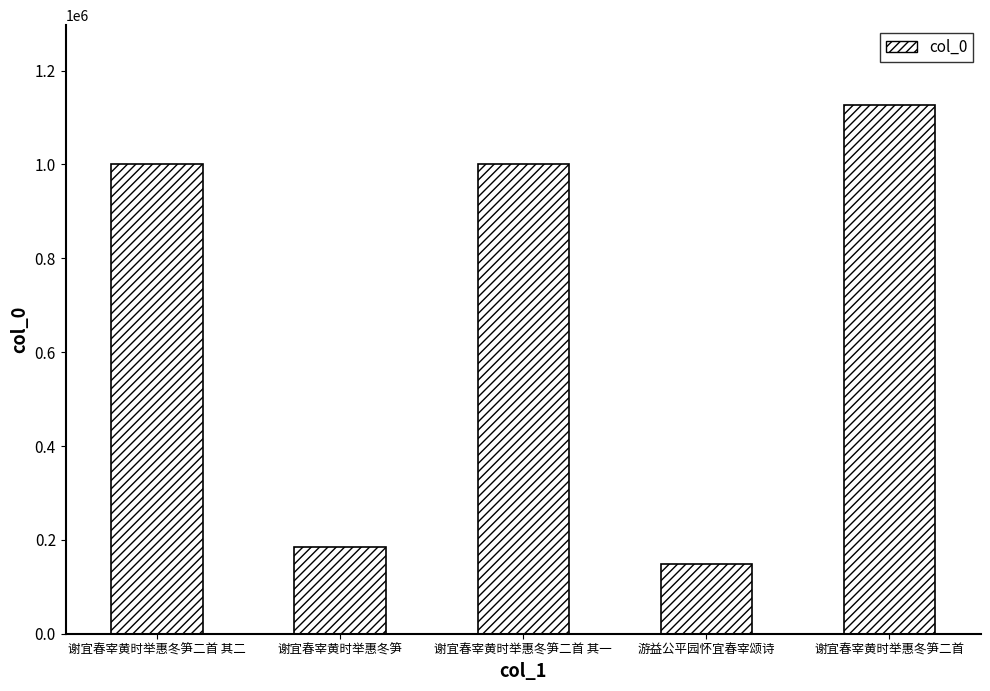

Which label corresponds to the smallest value in the chart?

游益公平园怀宜春宰颂诗